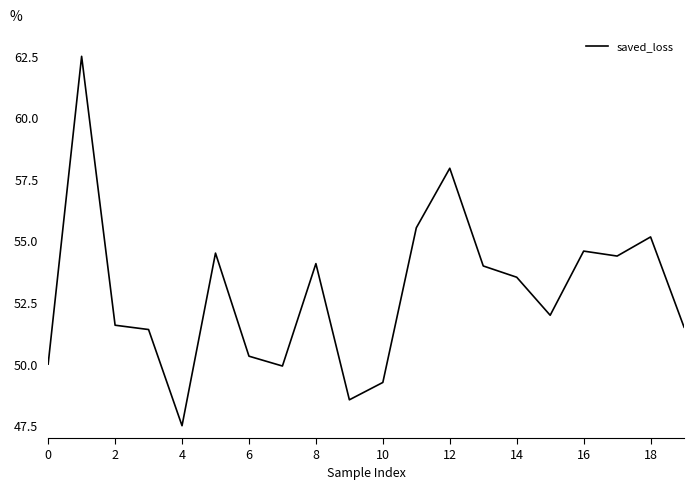

What is the smallest value displayed?

47.5